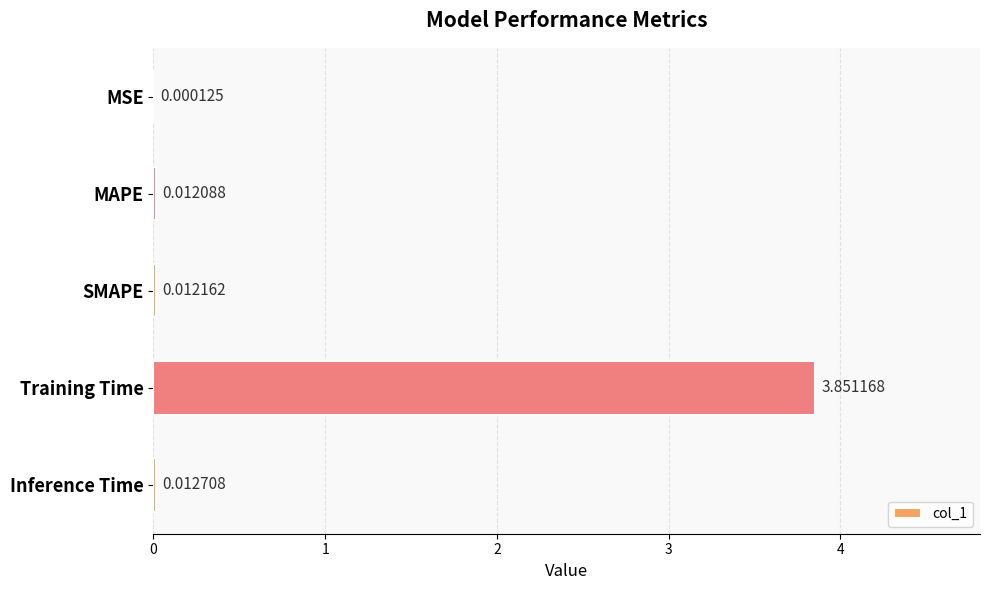

At which label is the value closest to 1?

Inference Time